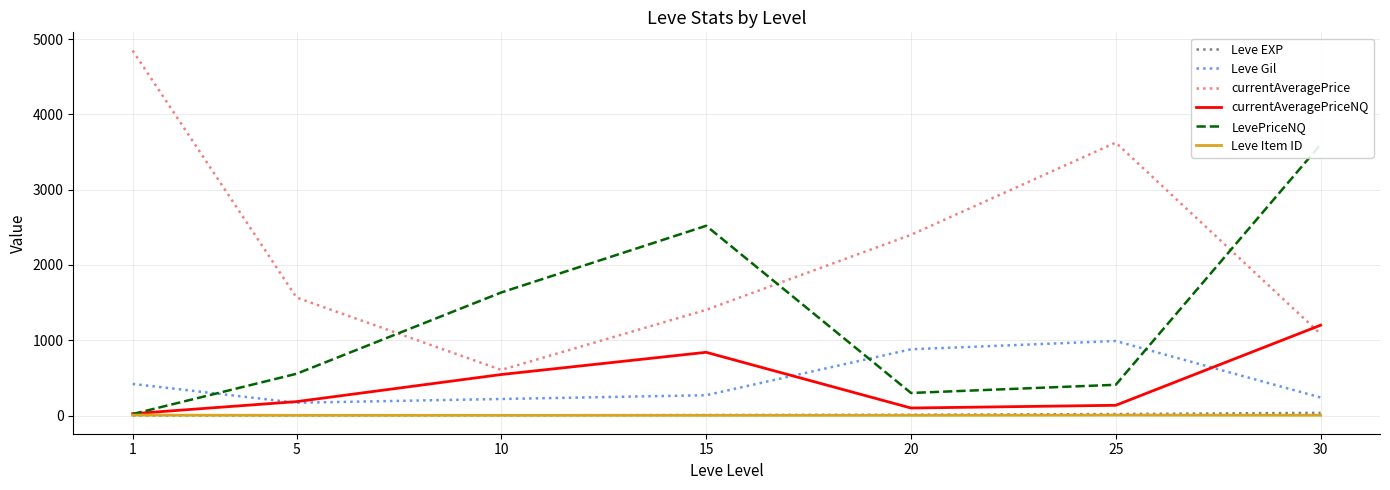

True or false: Leve Gil has a value of 990.0 at 25.

True